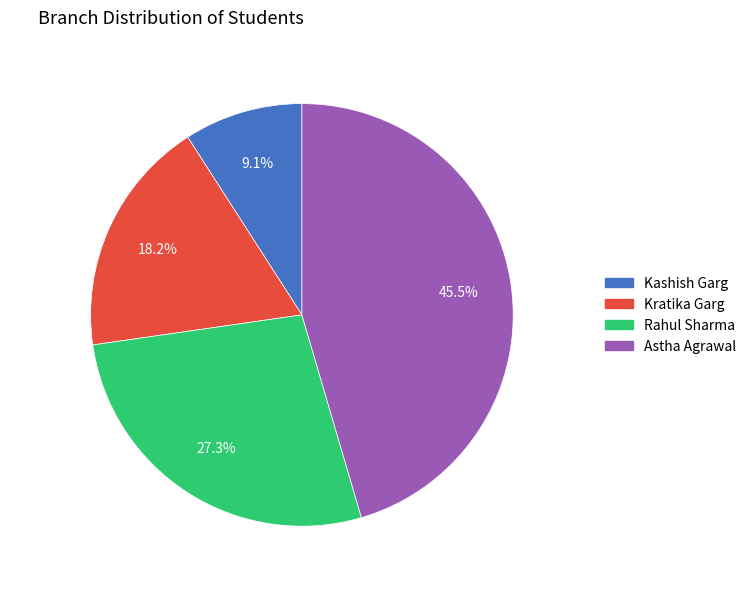

Which slice is the smallest?

Kashish Garg